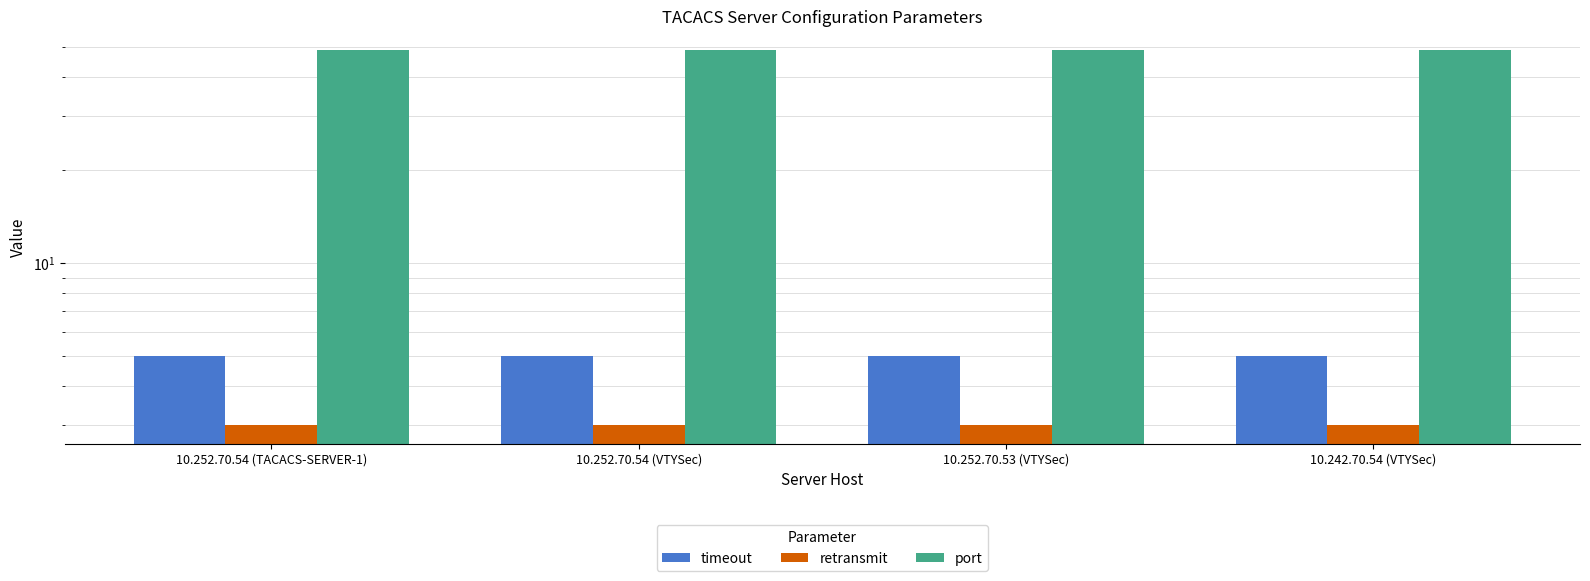

What is the label of the 4th bar from the left?

10.242.70.54 (VTYSec)